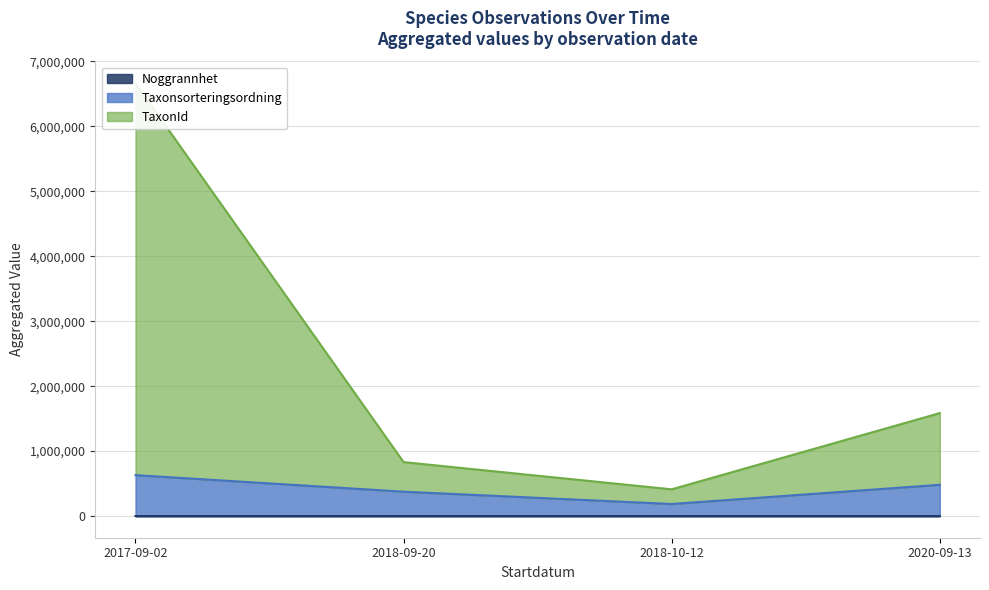

True or false: Noggrannhet and TaxonId intersect in this chart.

False